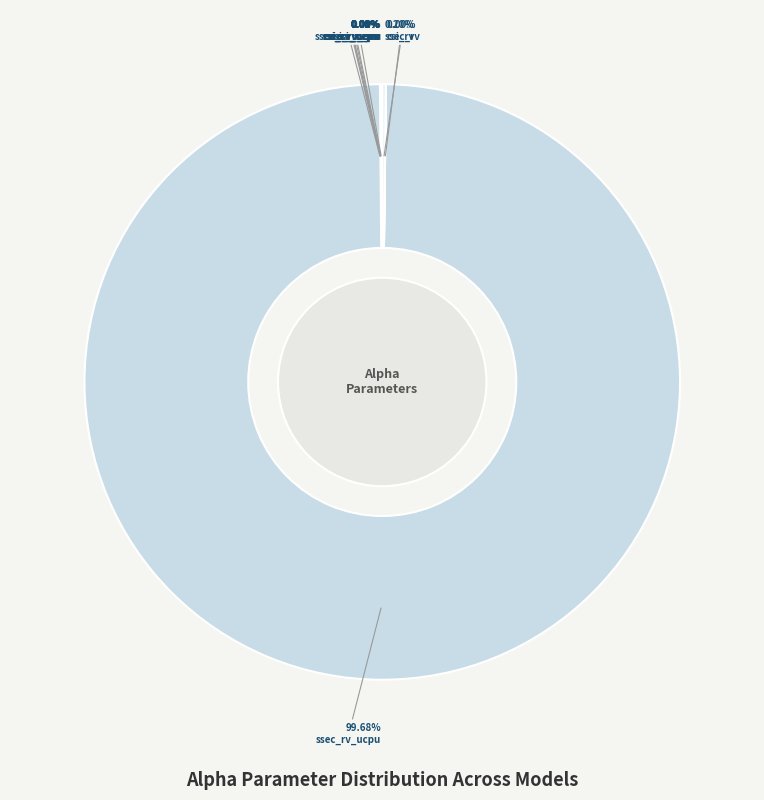

Rank the categories by value from lowest to highest.

model_csi_rv_ceu, model_csi_rv, model_csi_rv_ucpu, model_ssec_rv_ceu, model_csi_rv_cepu, model_ssec_rv_cepu, model_ssec_rv_cu, model_csi_rv_cu, model_ssec_rv, model_ssec_rv_ucpu